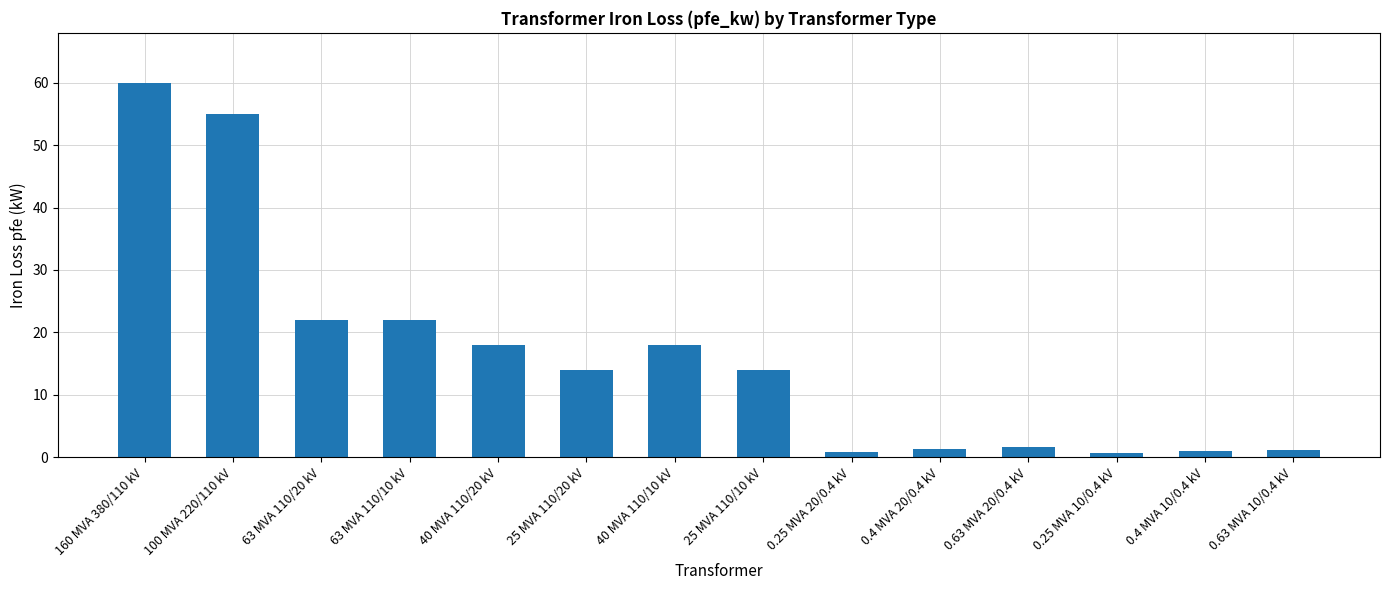

What is the label of the 14th bar from the left?

0.63 MVA 10/0.4 kV